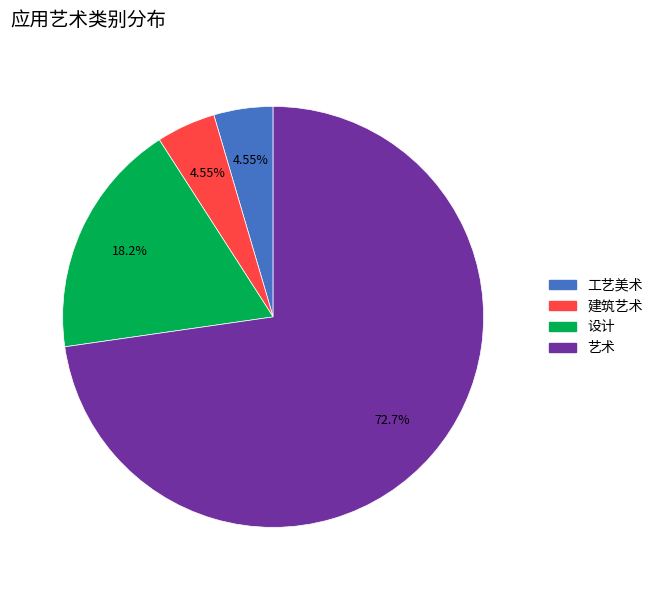

How many segments does this pie chart have?

4